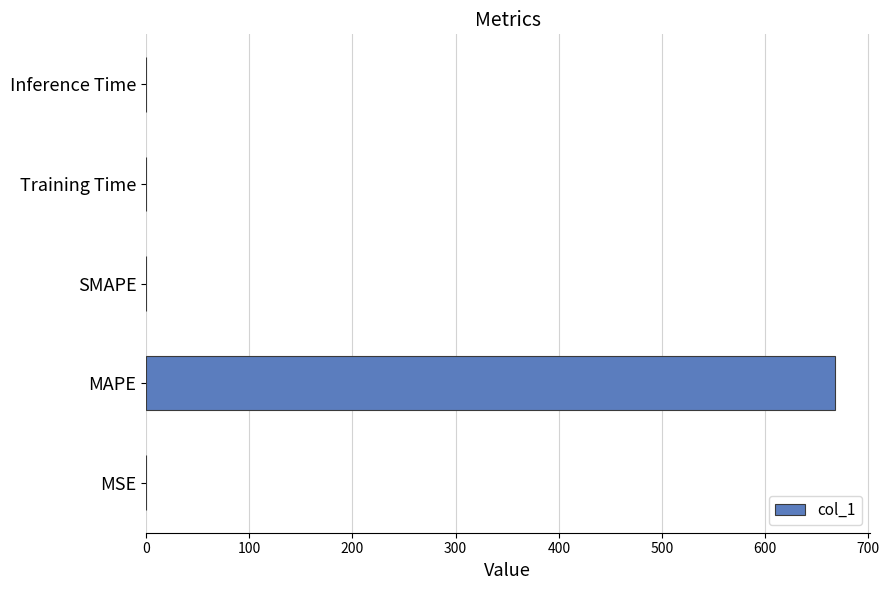

Which has a higher value, MAPE or Inference Time?

MAPE